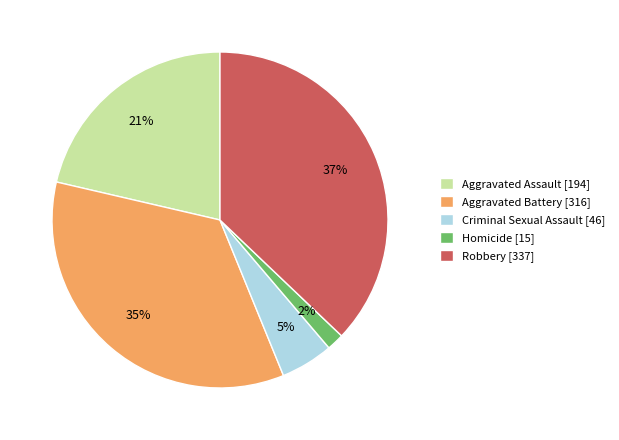

Do Aggravated Battery and Robbery together represent more than half of the pie?

Yes